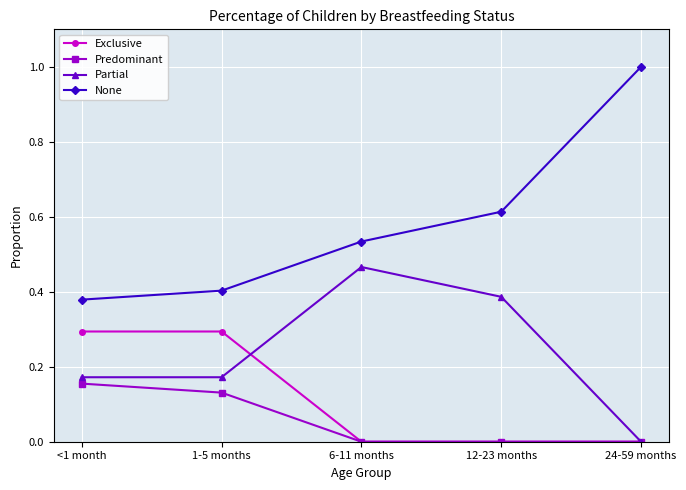

True or false: Exclusive and None intersect in this chart.

False